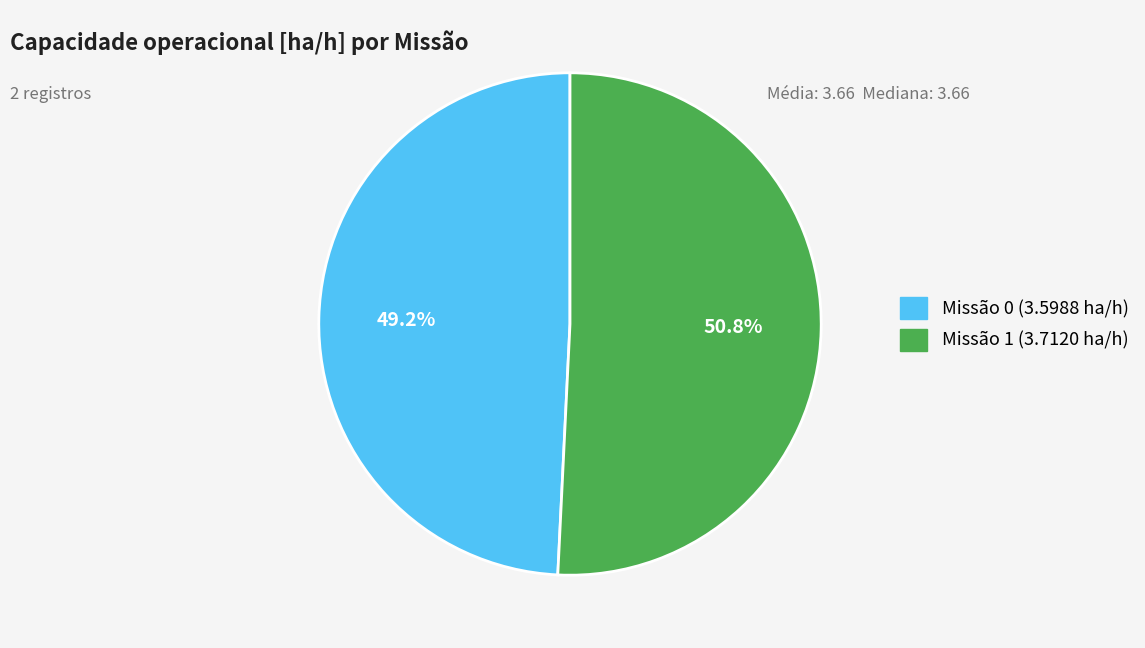

Is there a majority slice in this chart?

Yes